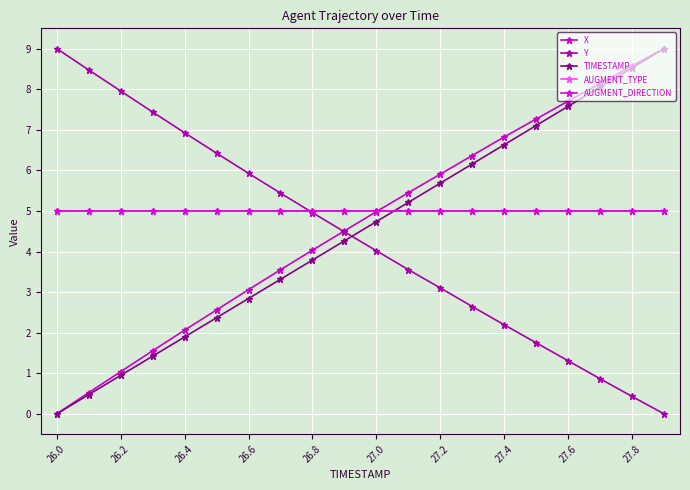

Does the chart have visible grid lines?

Yes